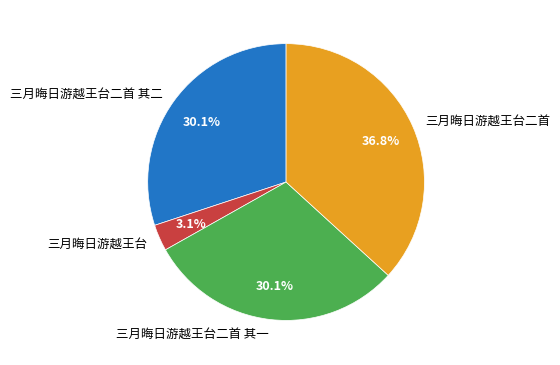

What portion of the pie excludes 三月晦日游越王台二首 其二?

69.9%